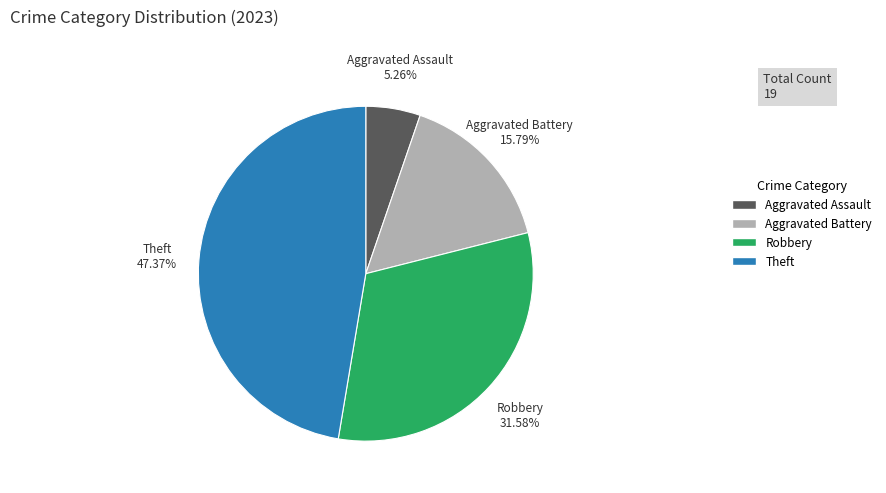

Is there any slice that represents more than half of the pie?

No